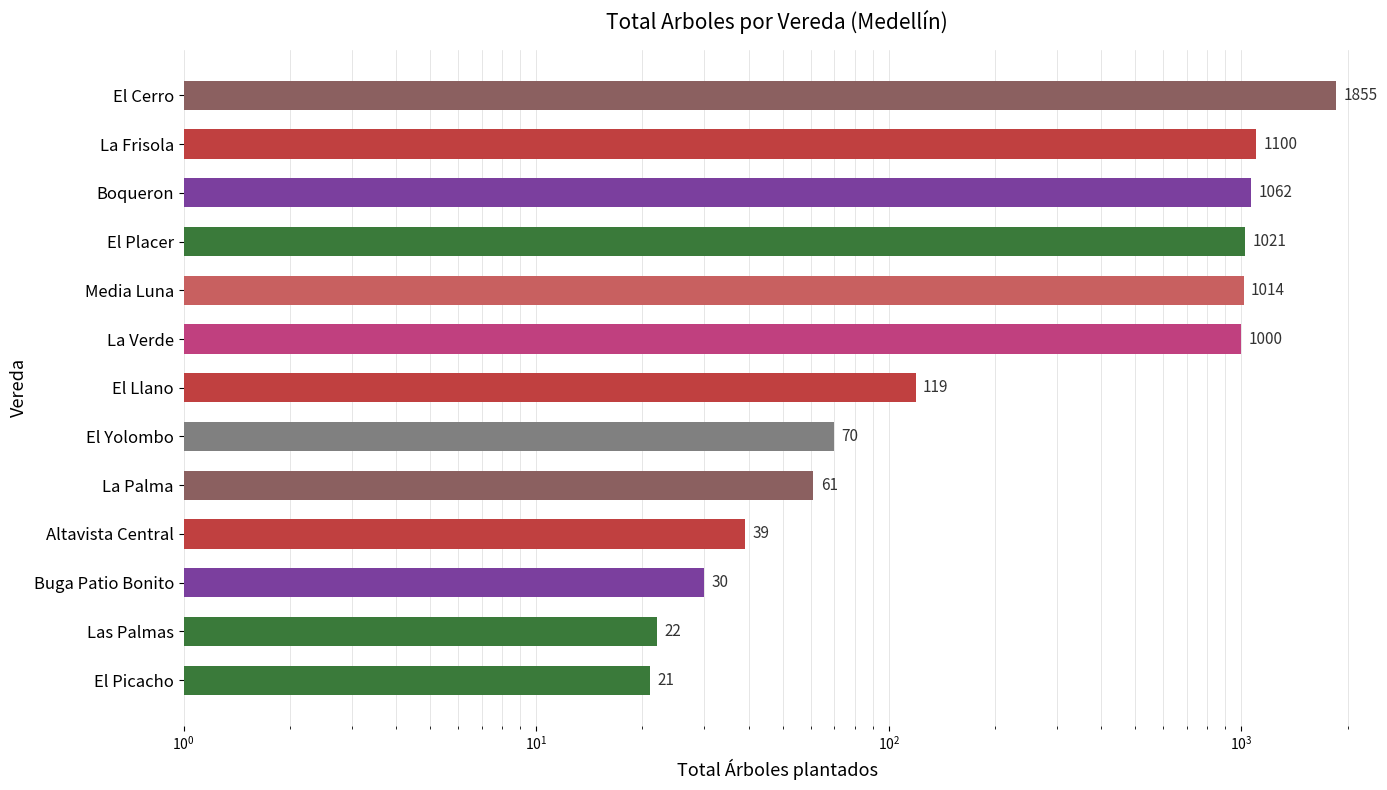

Reading right to left, extract all data points from this chart.

1855	1100	1062	1021	1014	1000	119	70	61	39	30	22	21